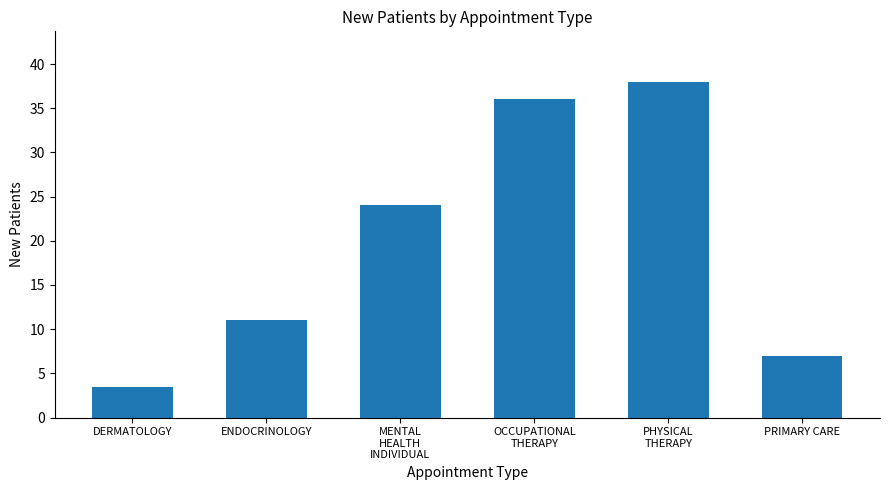

What is the approximate value at PRIMARY CARE?

7.0